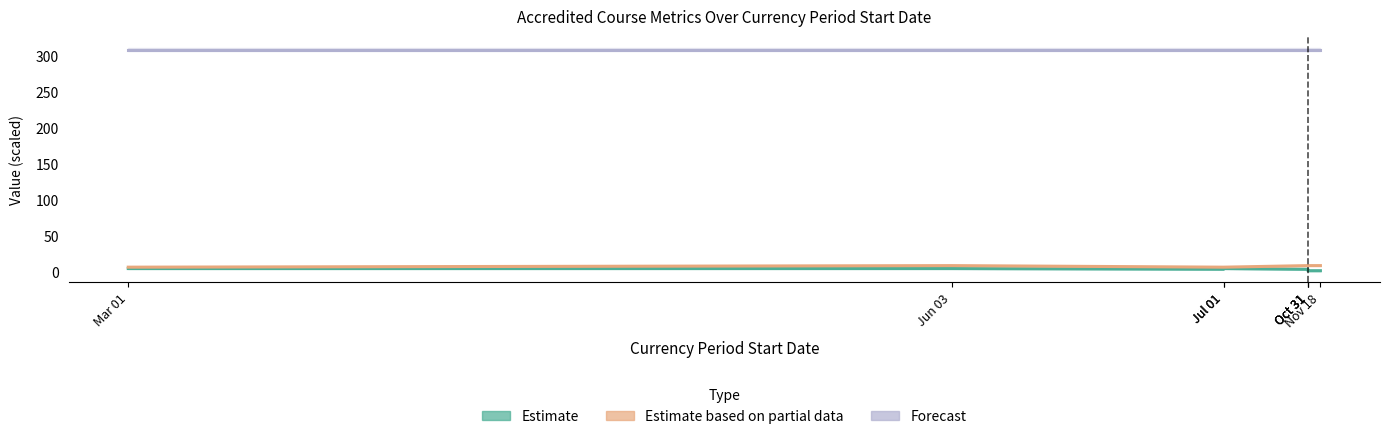

Is the value of Estimate at Oct 31 greater than the value of Forecast at Jun 03?

No